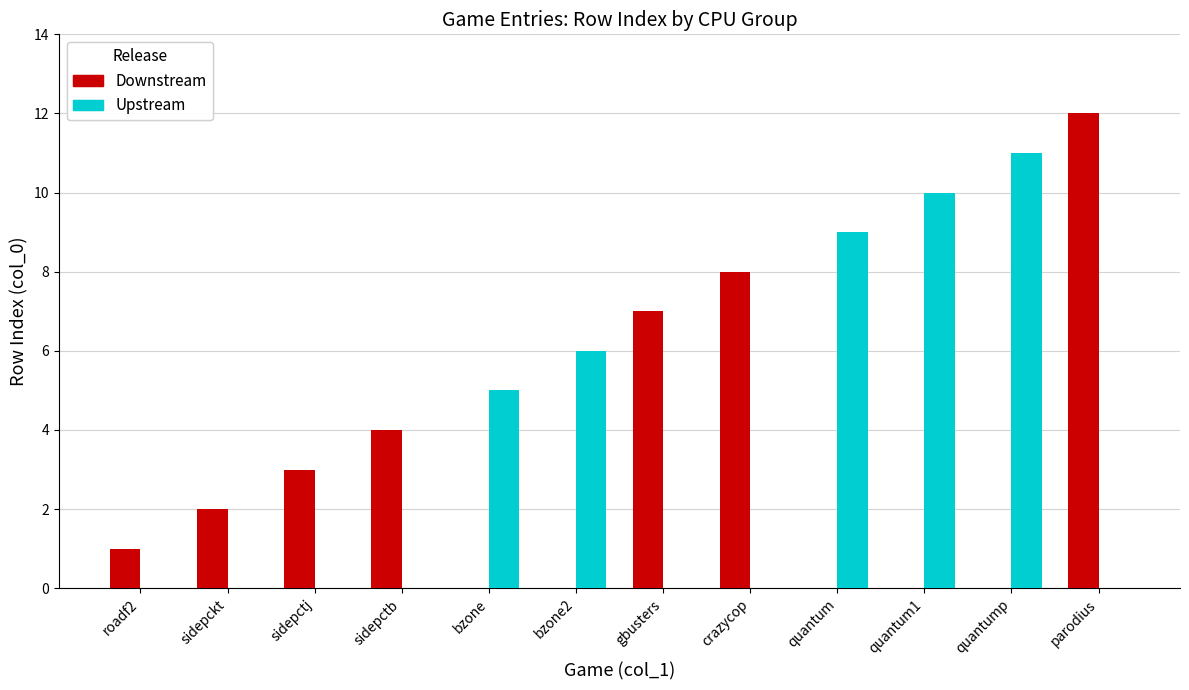

Which category has the highest value in the Downstream series?

parodius